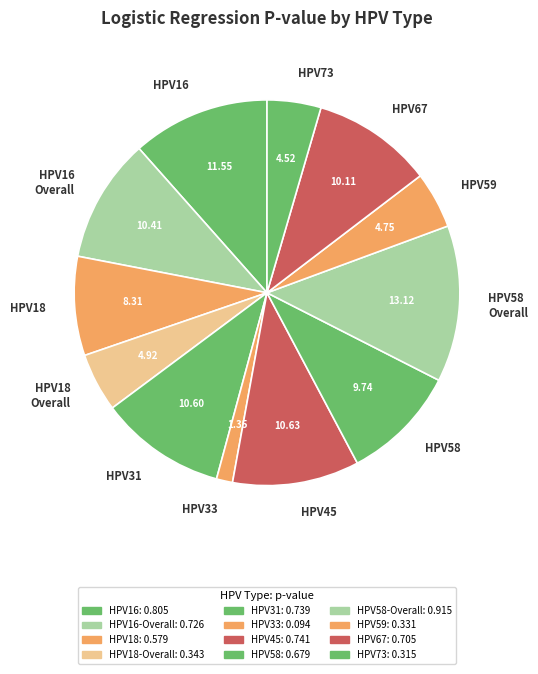

Which has a higher value, HPV33 or HPV45?

HPV45